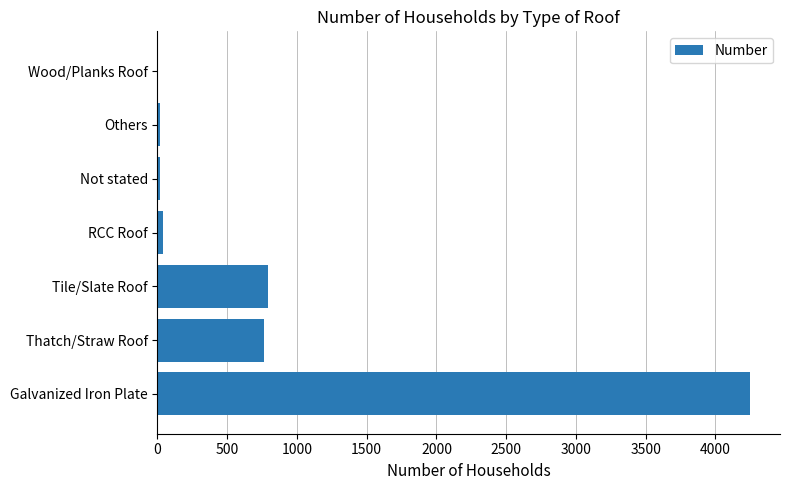

What is the sum of all values?

5883